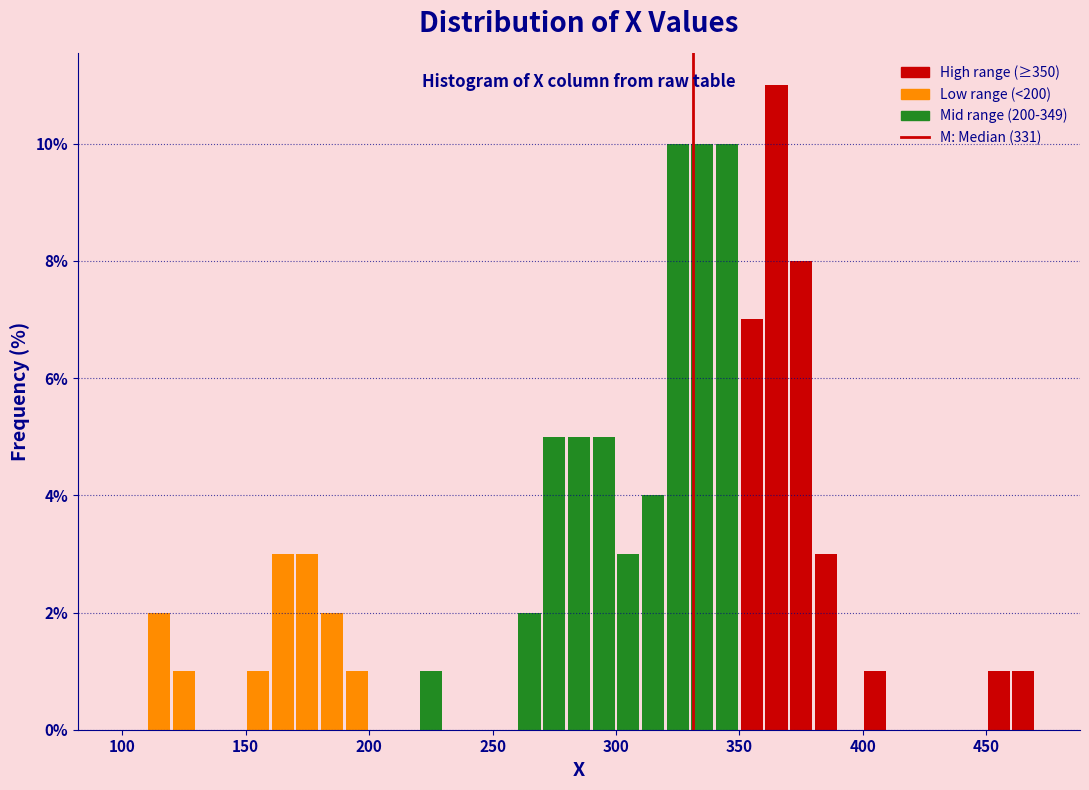

Around what value on the x-axis is the tallest bar? Give the approximate position of its centre, as read against the axis.

365